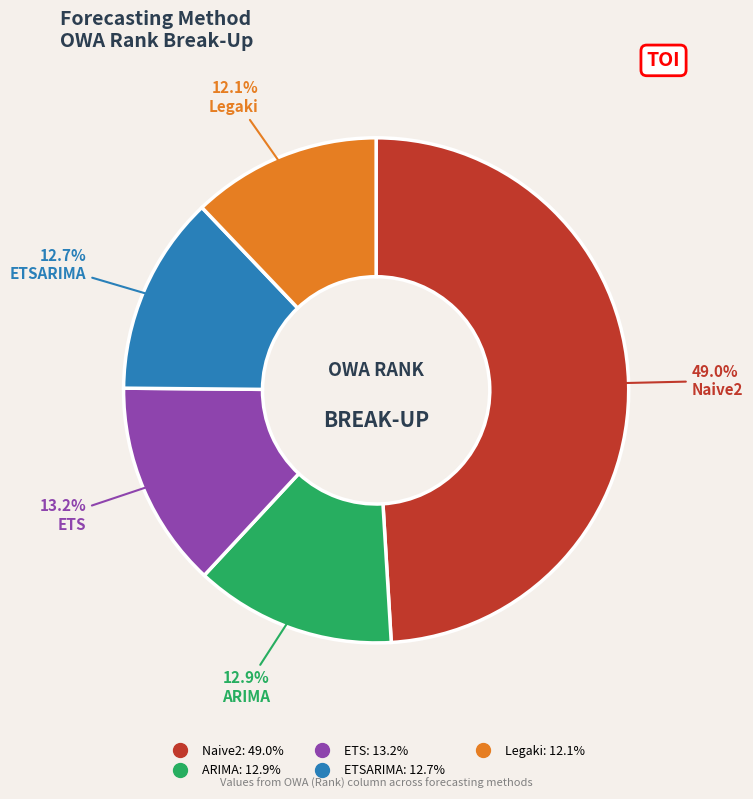

To the nearest percent, what is the average slice percentage?

20%